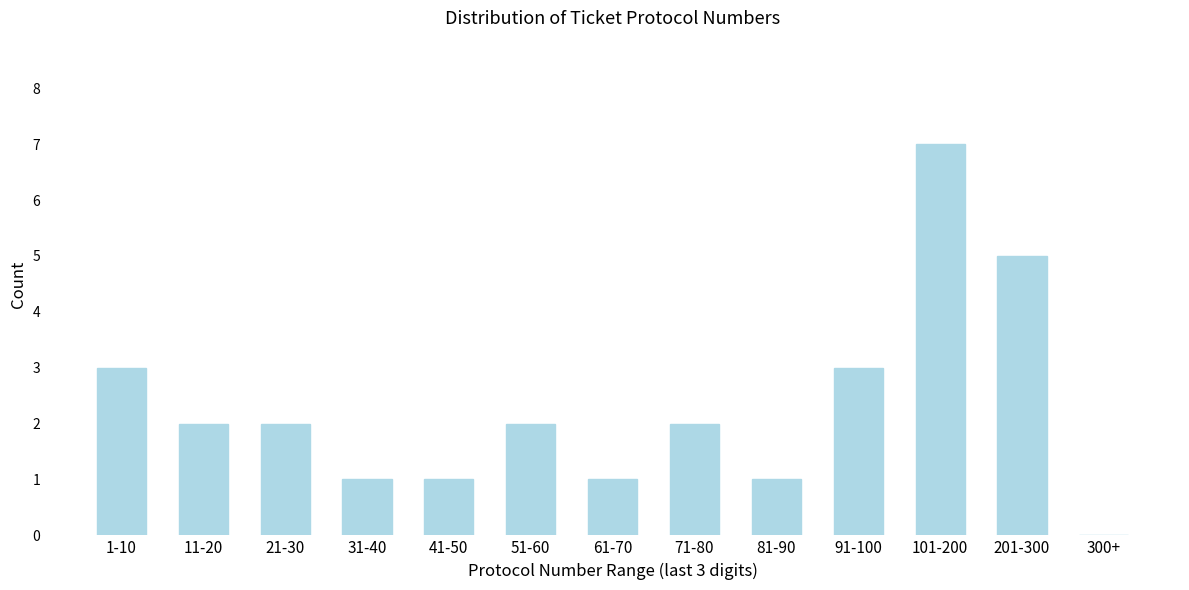

Reading left to right, transcribe all the data shown in this chart.

1-10=3	11-20=2	21-30=2	31-40=1	41-50=1	51-60=2	61-70=1	71-80=2	81-90=1	91-100=3	101-200=7	201-300=5	300+=0